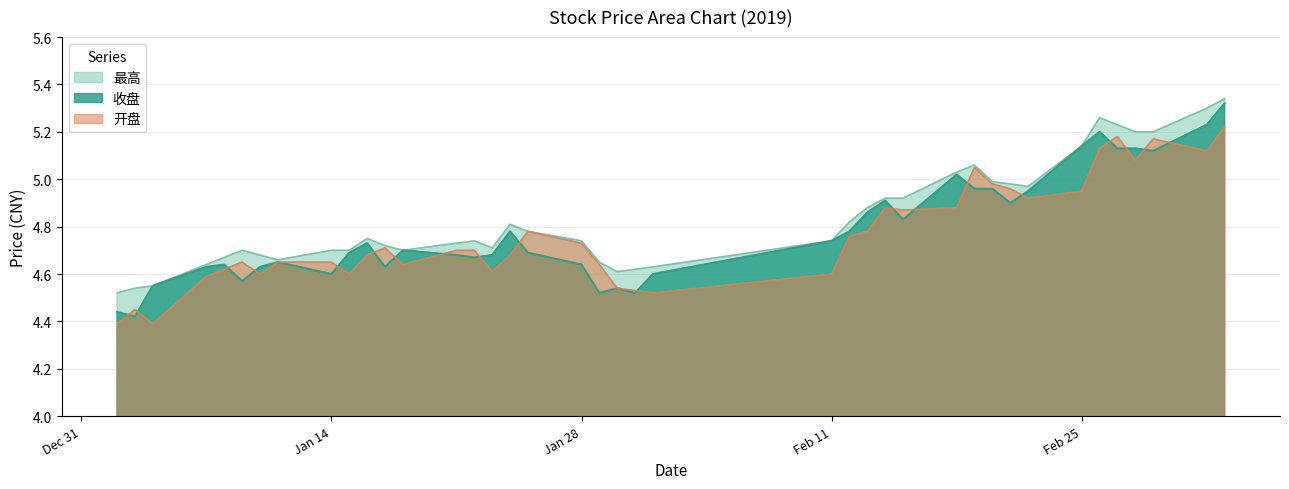

The value of 收盘 at Jan 14 is 4.6. True or false?

True